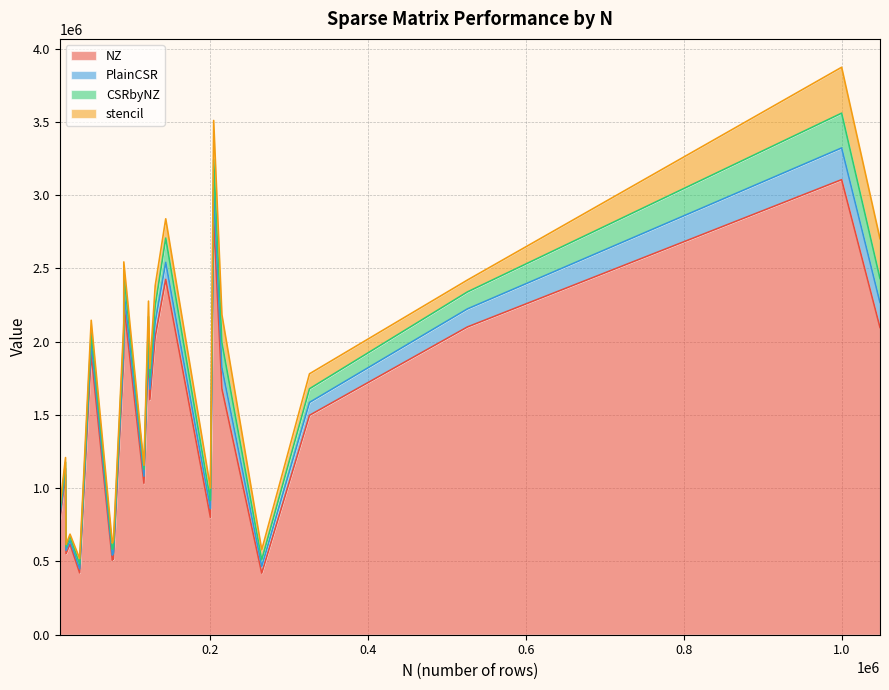

Which category has the highest value in the stencil series?

webbase-1M